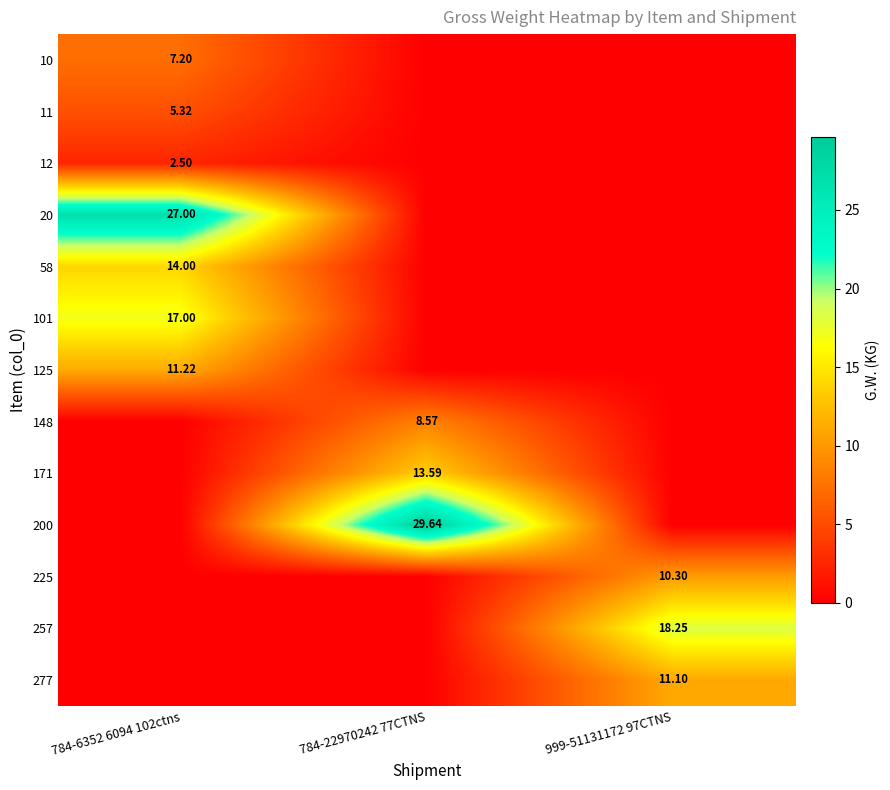

What is the sum of all 225 values?

10.3